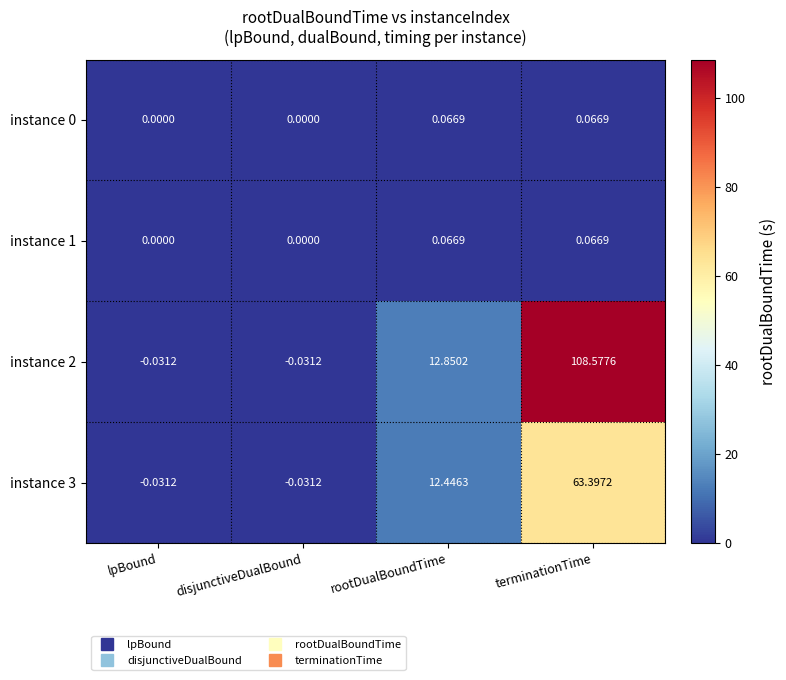

At which category is the sum across all series the highest?

terminationTime